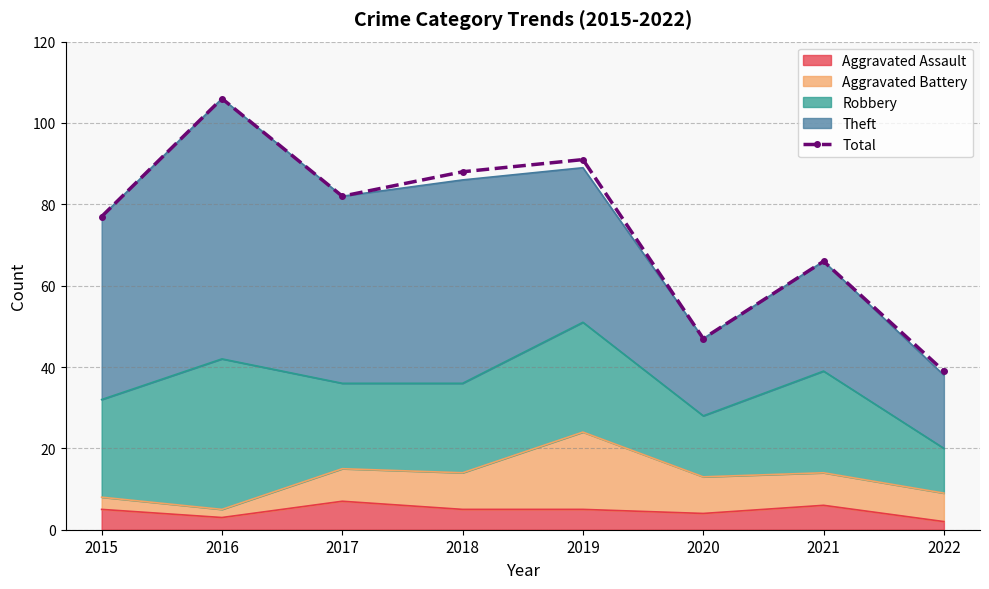

List the labels in order of value, largest first.

2016, 2019, 2018, 2017, 2015, 2021, 2020, 2022